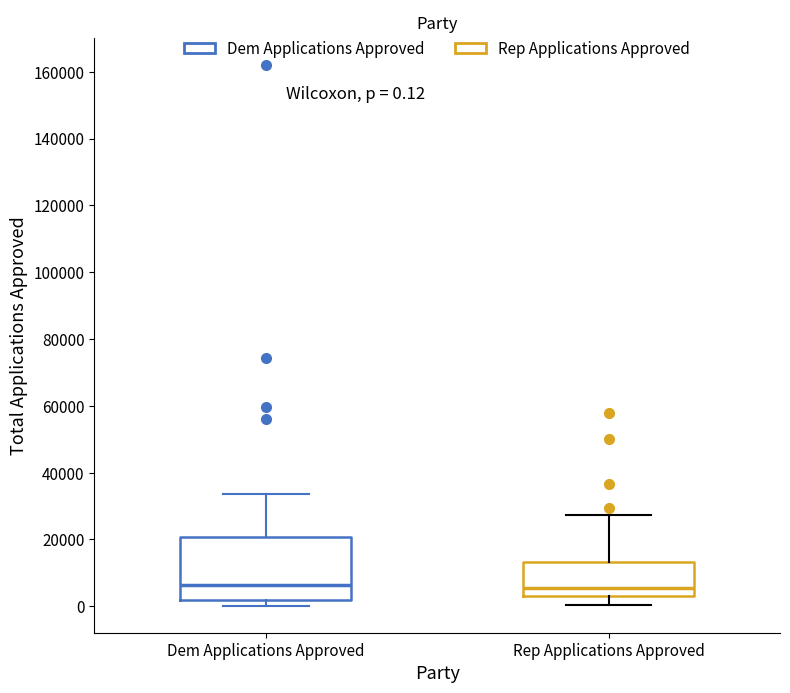

Which box is the tallest, from its lower edge to its upper edge?

Dem Applications Approved